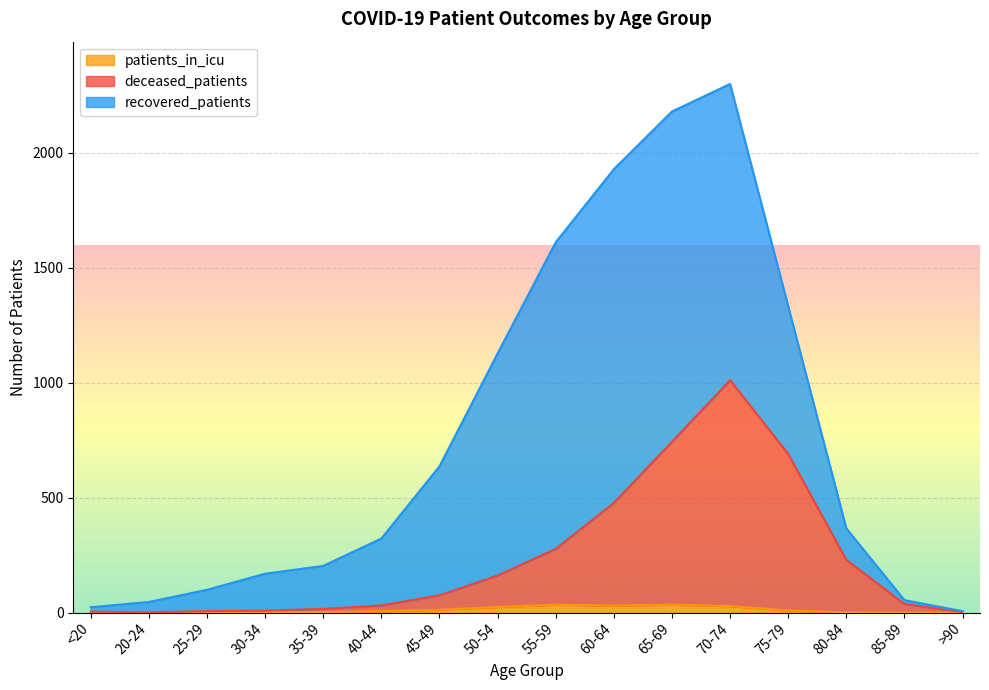

What is the value of the deceased_patients point at the 11th from the left?

743